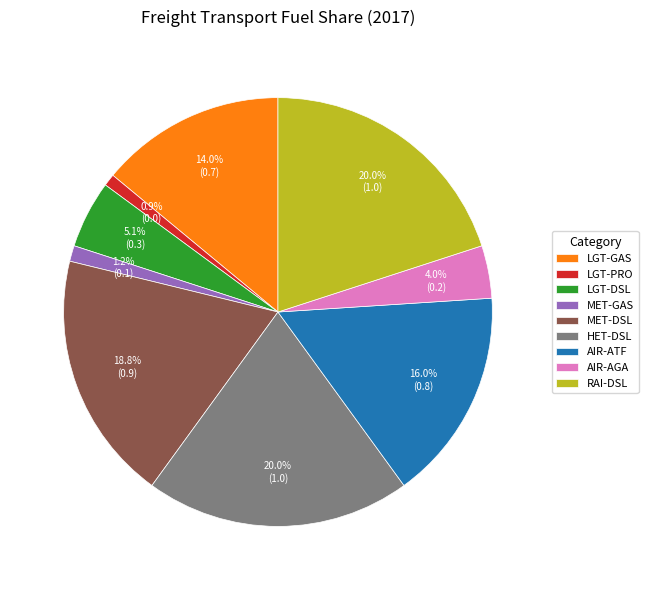

The AIR-AGA slice represents 14% of the pie. True or false?

False